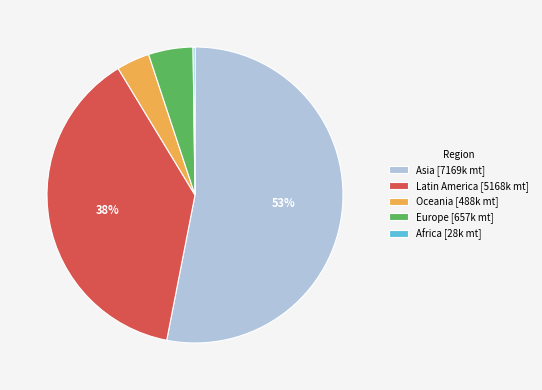

Is Asia the majority of the pie?

Yes